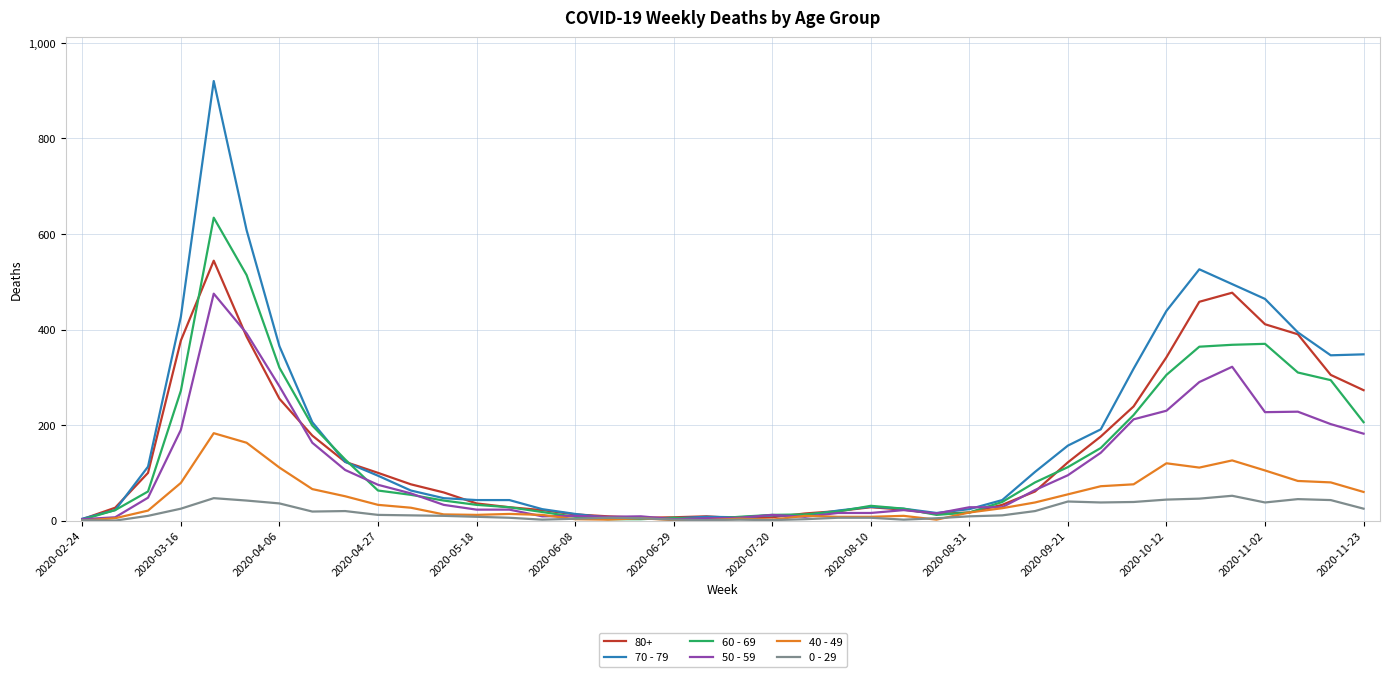

Rank the series by their maximum value, from lowest to highest.

0 - 29, 40 - 49, 50 - 59, 80+, 60 - 69, 70 - 79